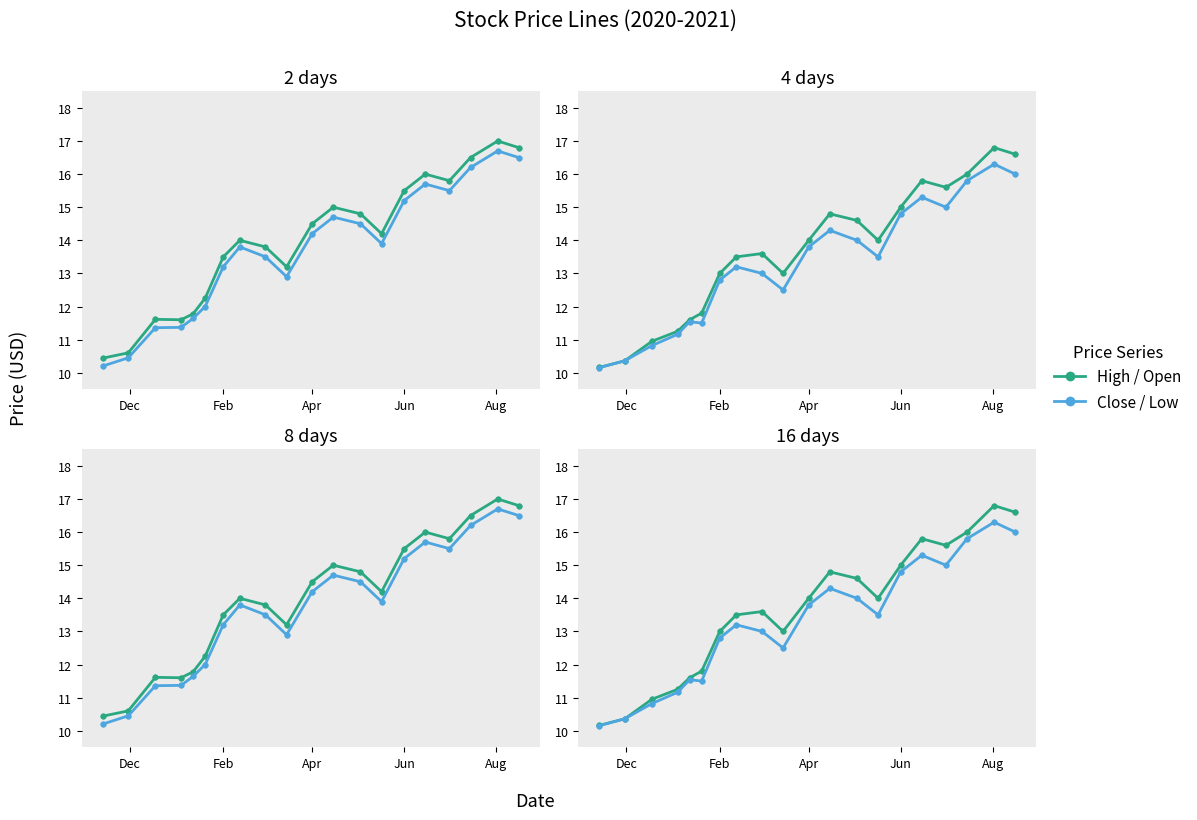

Which series has the largest total across all categories?

High